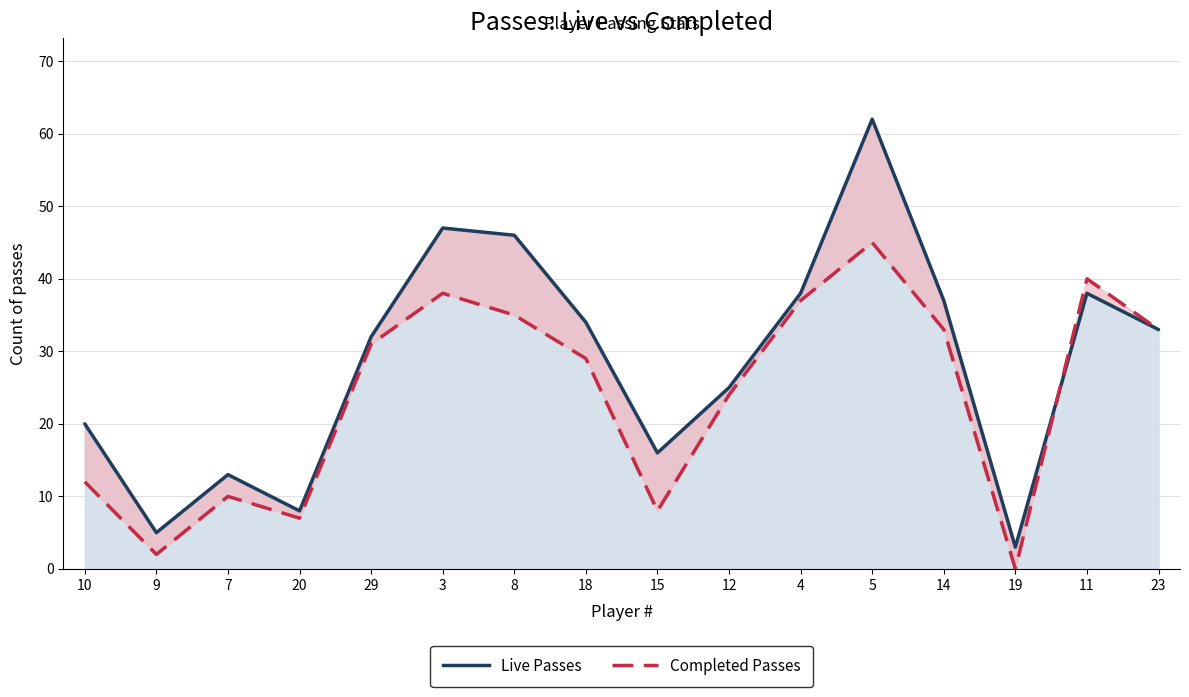

What is the value of the Live Passes point at the 6th from the left?

47